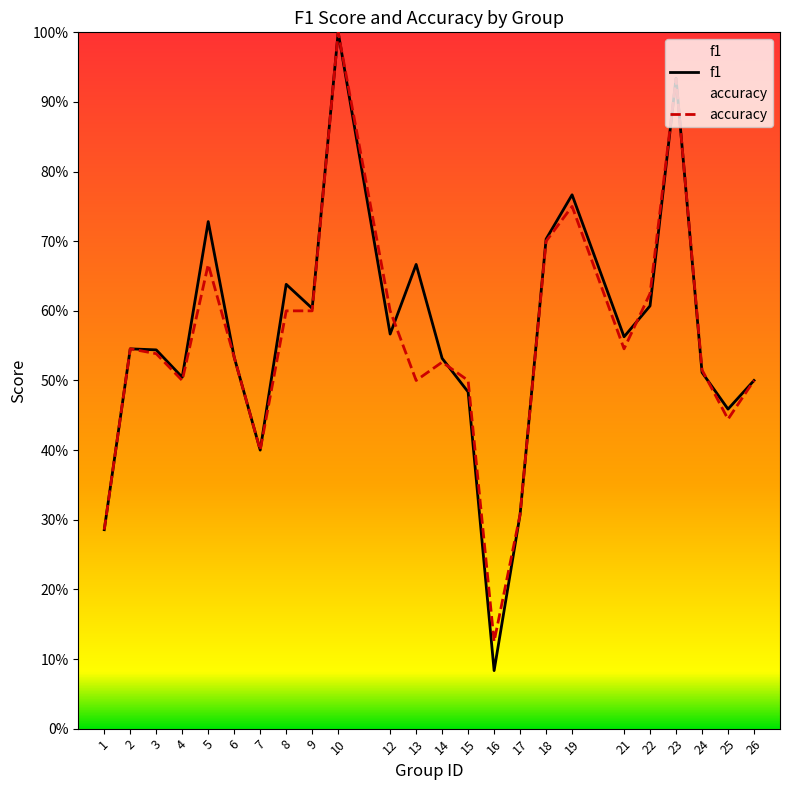

What is the difference between the second highest and second lowest values in the f1 series?

0.6